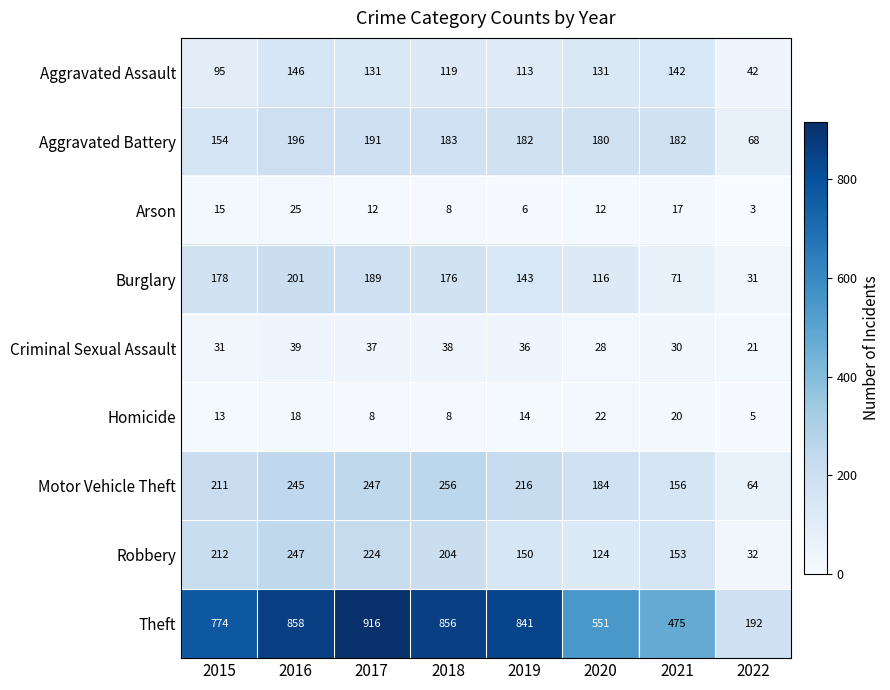

What value does the Criminal Sexual Assault series have at 2019, to the nearest 5?

35